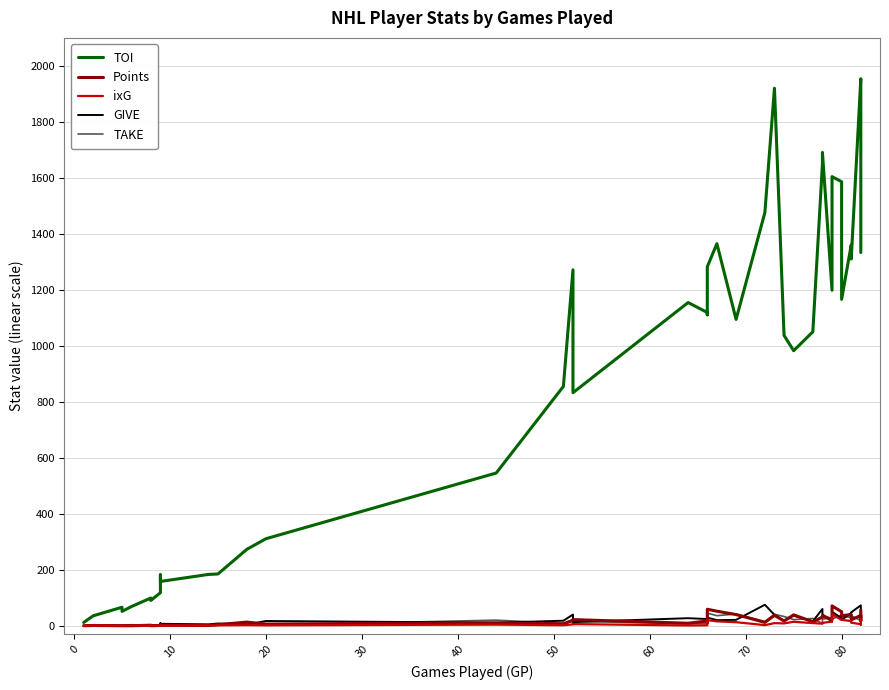

The value of Points at 12 is 21.3. True or false?

False